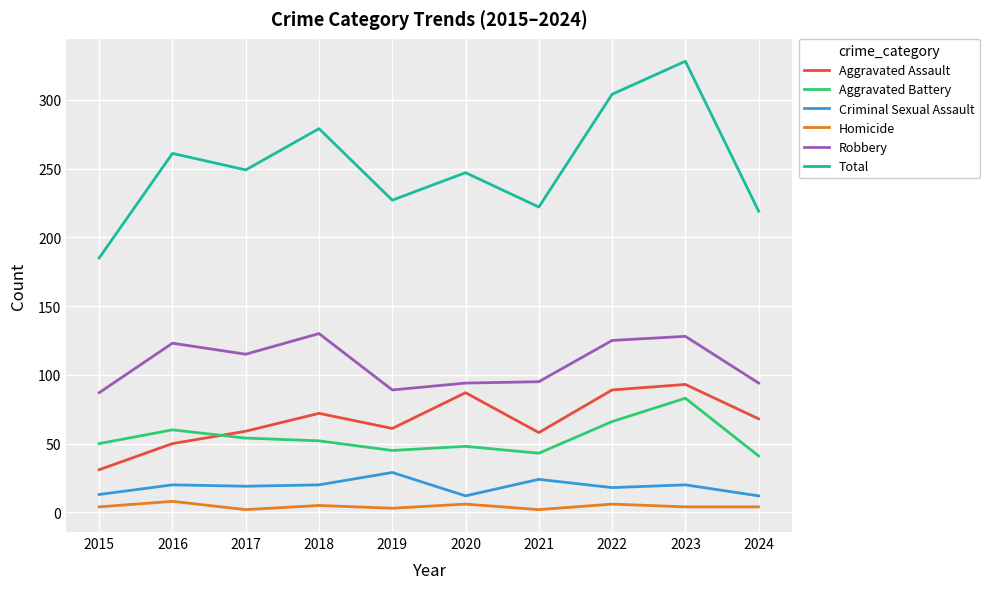

Which series has the widest spread of values?

Total